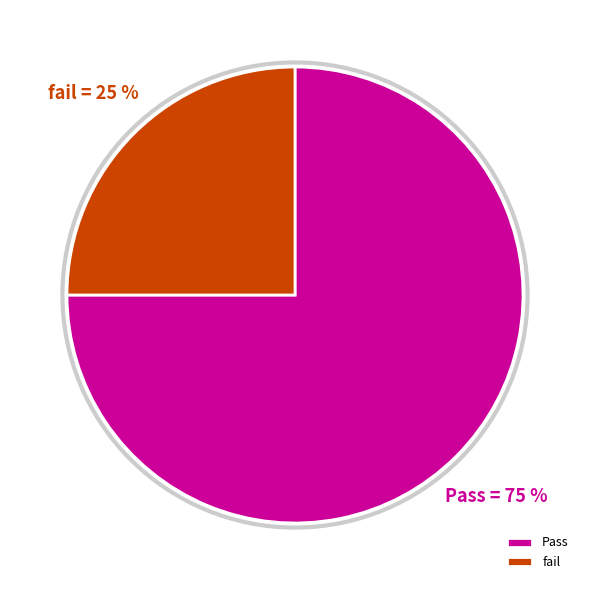

Which slice represents more than half of the pie?

Pass